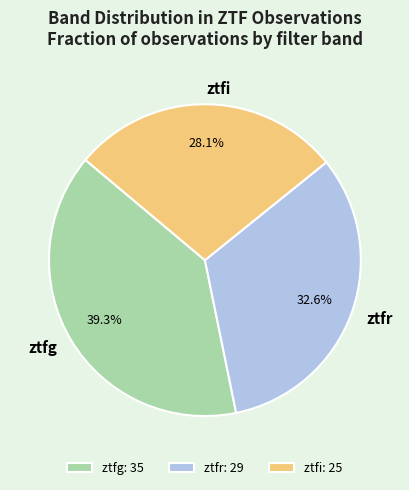

To the nearest percent, what is the difference between the ztfg and ztfr slice percentages?

7%